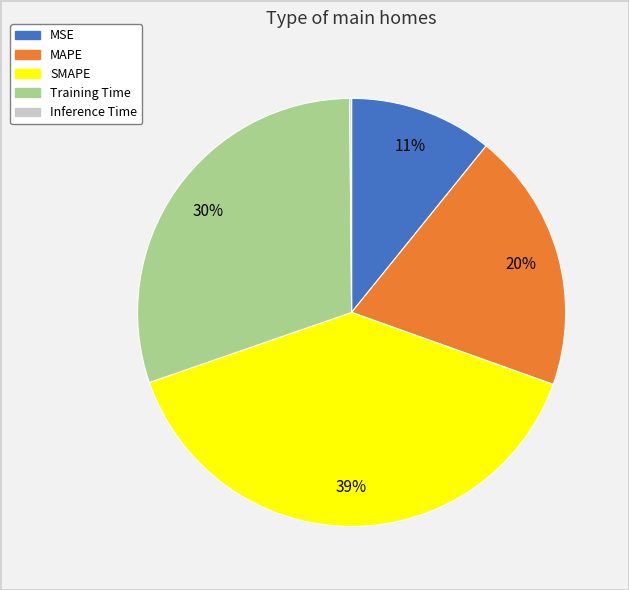

Combined, do MSE and Training Time account for over 50%?

No